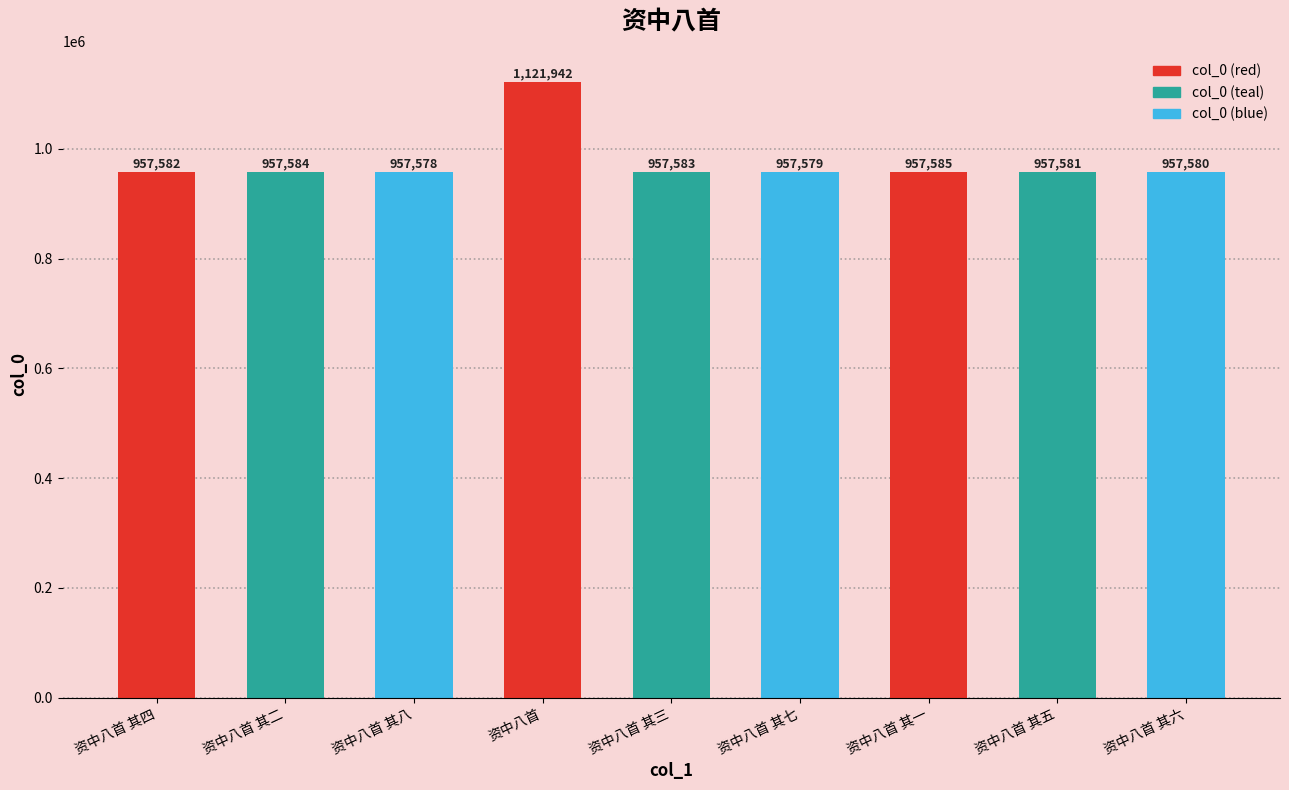

What is the maximum value shown in the chart?

1121942